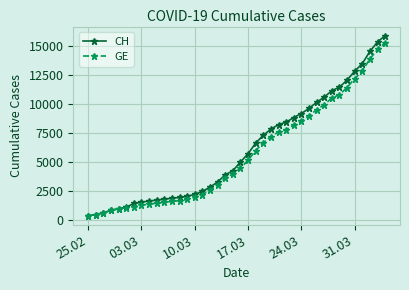

What is the value of the GE point at the 36th from the left?

12210